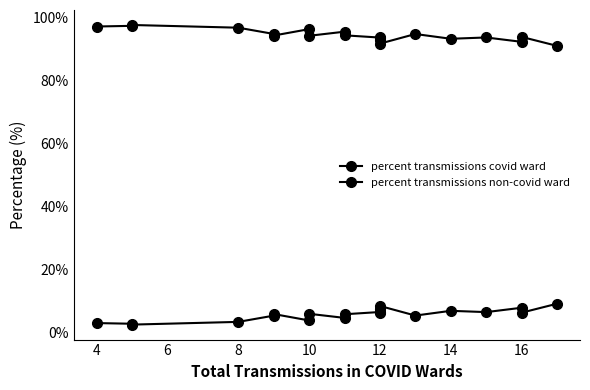

How many interior local peaks does the percent transmissions covid ward series have?

6